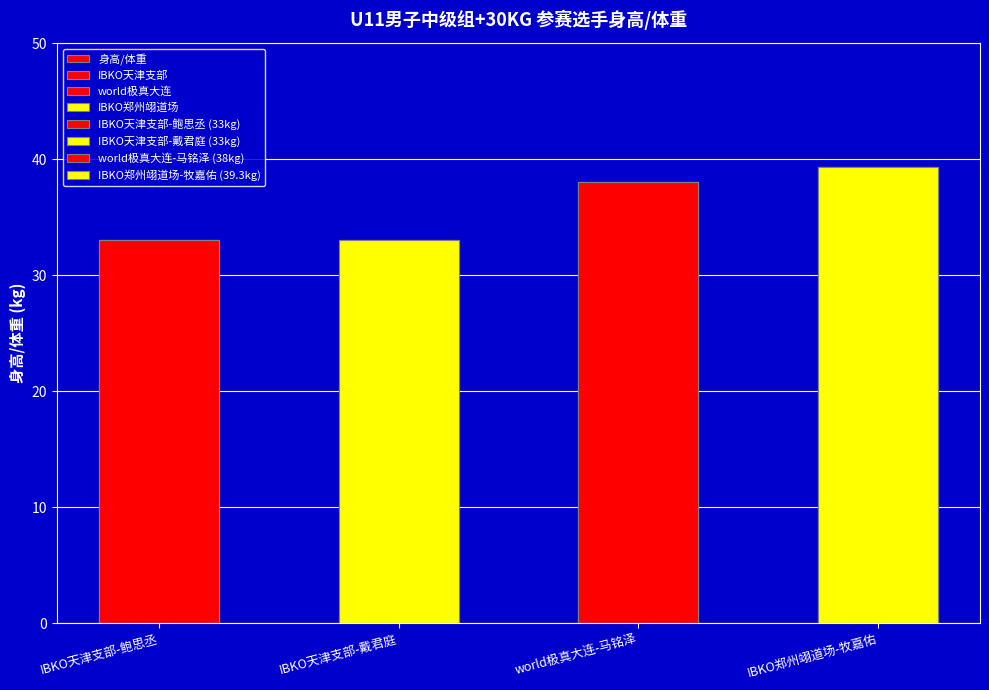

Reading left to right, what are all the values shown in this chart?

IBKO天津支部-鲍思丞=33.0	IBKO天津支部-戴君庭=33.0	world极真大连-马铭泽=38.0	IBKO郑州翊道场-牧嘉佑=39.3